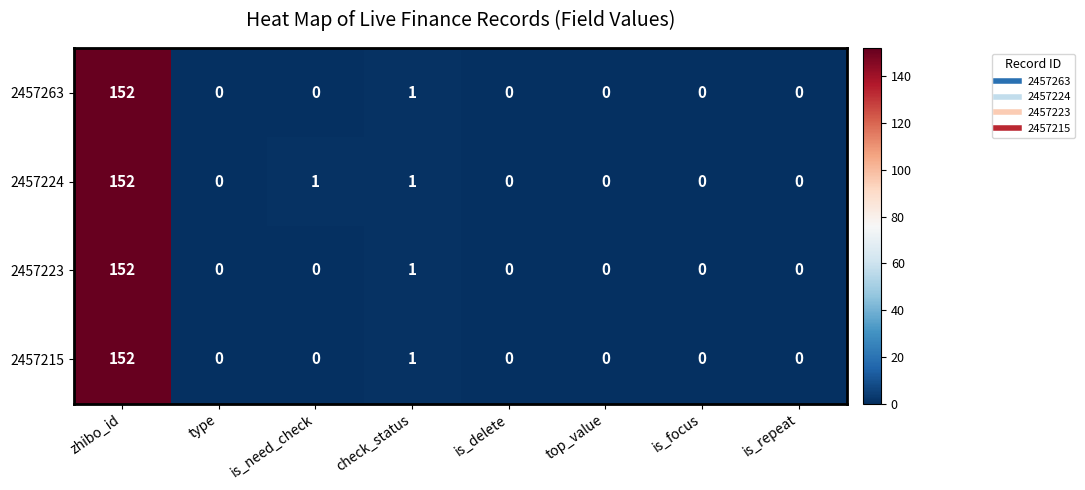

Which series has the largest total across all categories?

2457224